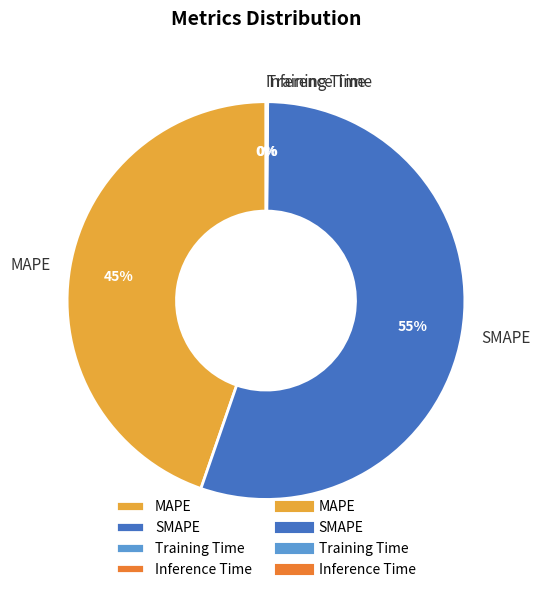

Does any single category account for the majority?

Yes